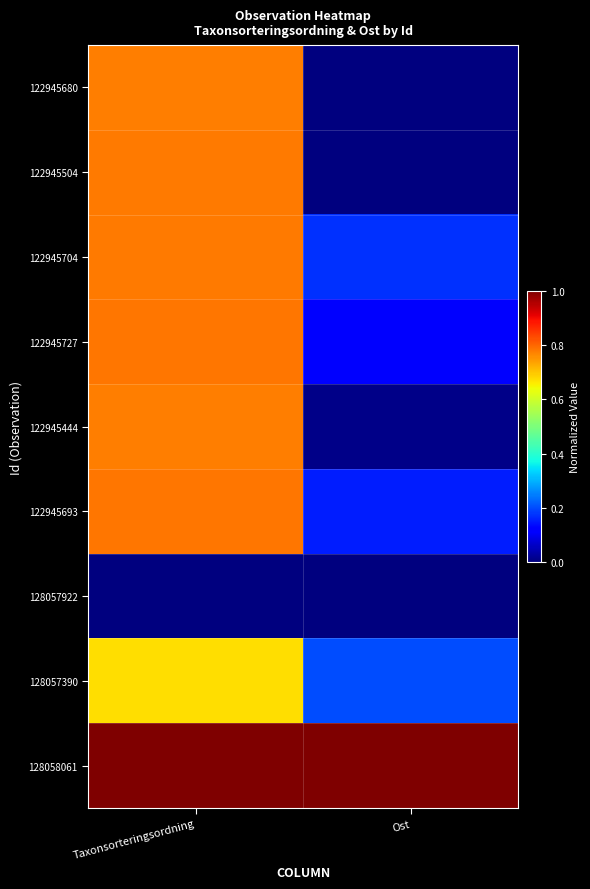

Reading left to right, list all the values displayed in this chart.

122945680: Taxonsorteringsordning=0.8	Ost=0.0
122945504: Taxonsorteringsordning=0.8	Ost=0.0
122945704: Taxonsorteringsordning=0.8	Ost=0.2
122945727: Taxonsorteringsordning=0.8	Ost=0.1
122945444: Taxonsorteringsordning=0.8	Ost=0.0
122945693: Taxonsorteringsordning=0.8	Ost=0.2
128057922: Taxonsorteringsordning=0.0	Ost=0.0
128057390: Taxonsorteringsordning=0.7	Ost=0.2
128058061: Taxonsorteringsordning=1.0	Ost=1.0